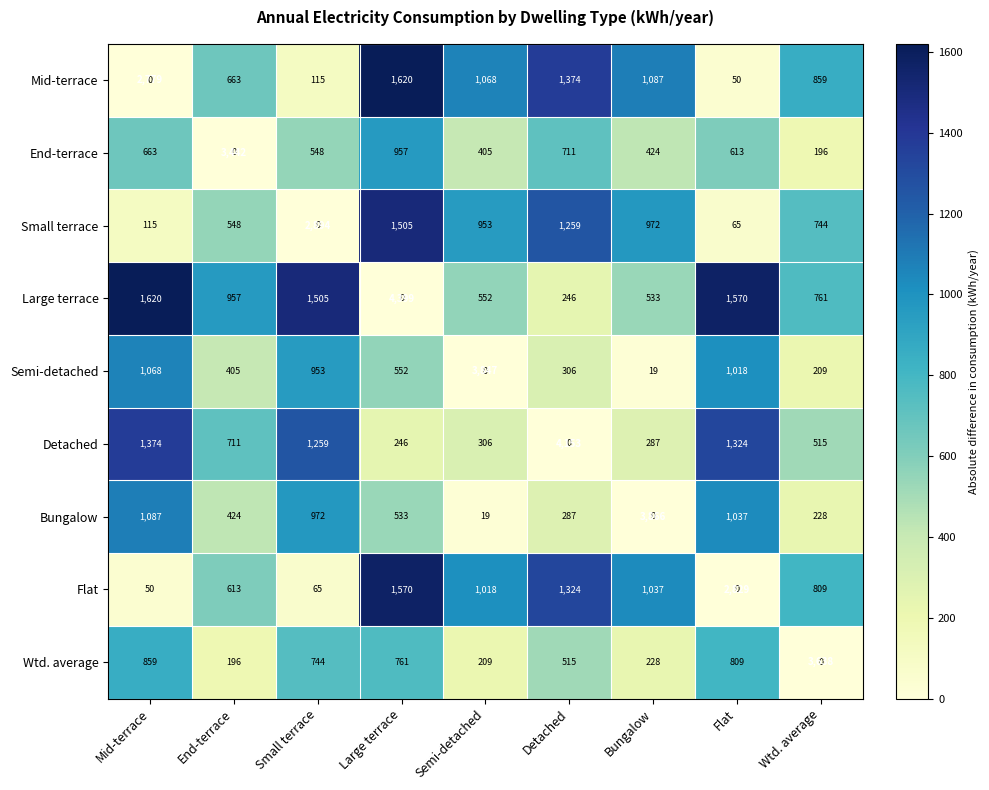

The Detached series shows 711 at End-terrace. True or false?

True